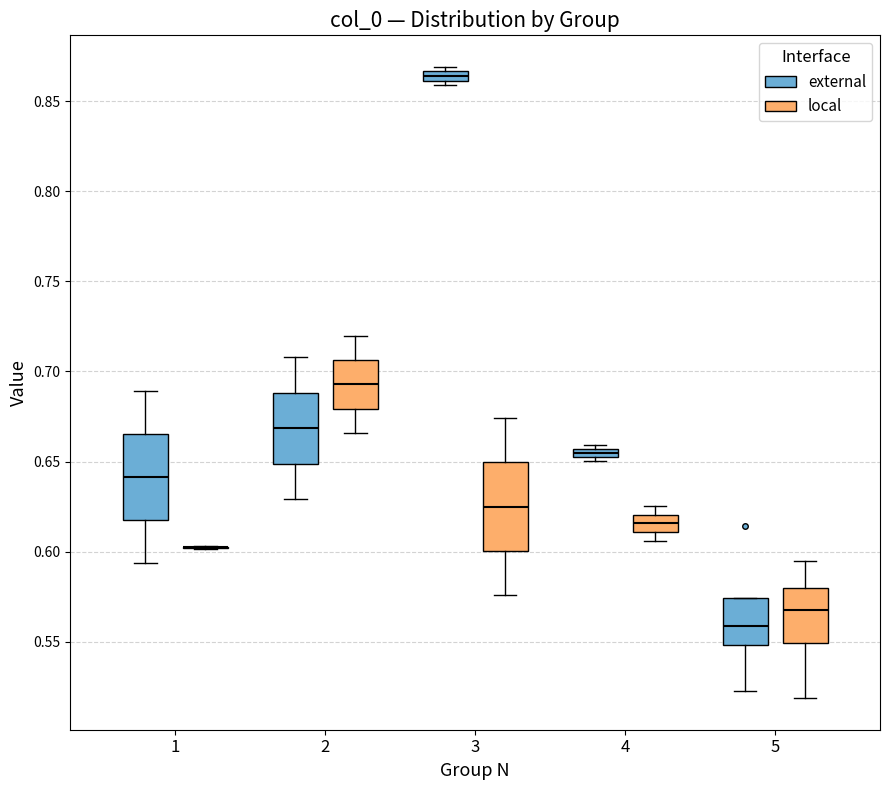

Where does the lower whisker of the box for 2 (external) end on the y-axis? The values are not printed on the chart, so give them approximately, as read against the axis.

0.630